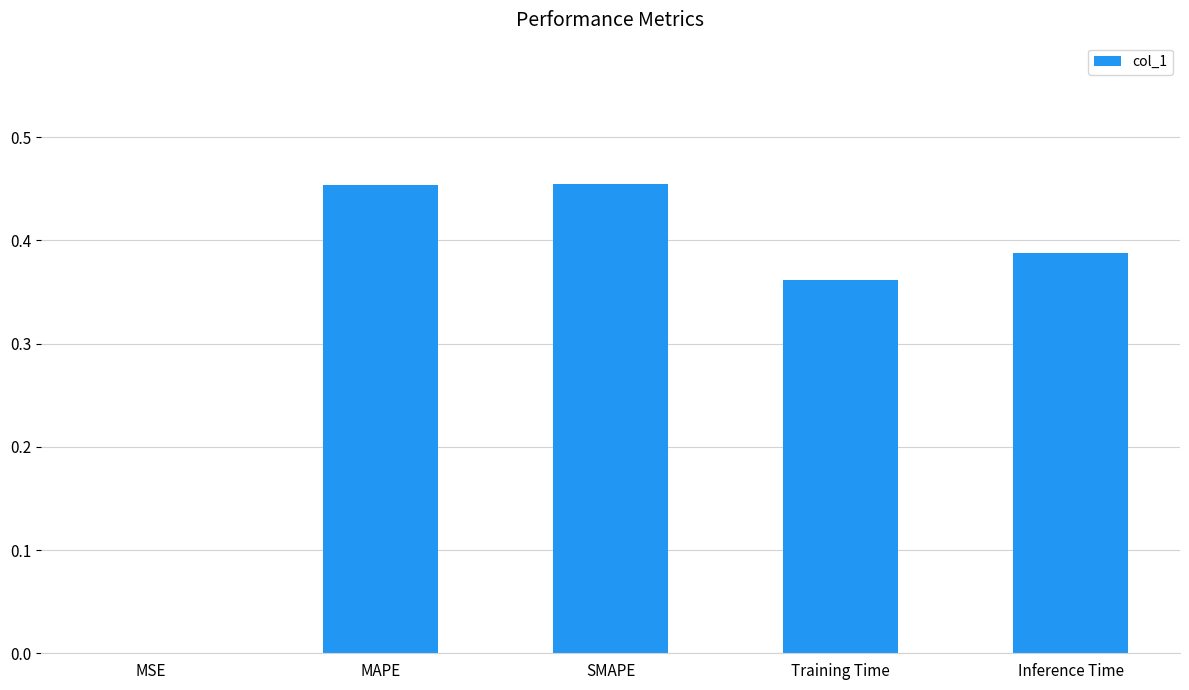

What is the change in value from MAPE to Training Time?

-0.1